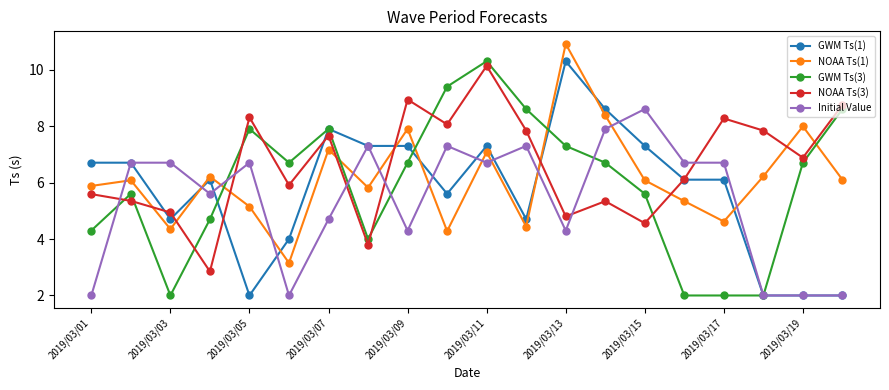

What is the value of the NOAA Ts(1) point at the 1st from the left?

5.9